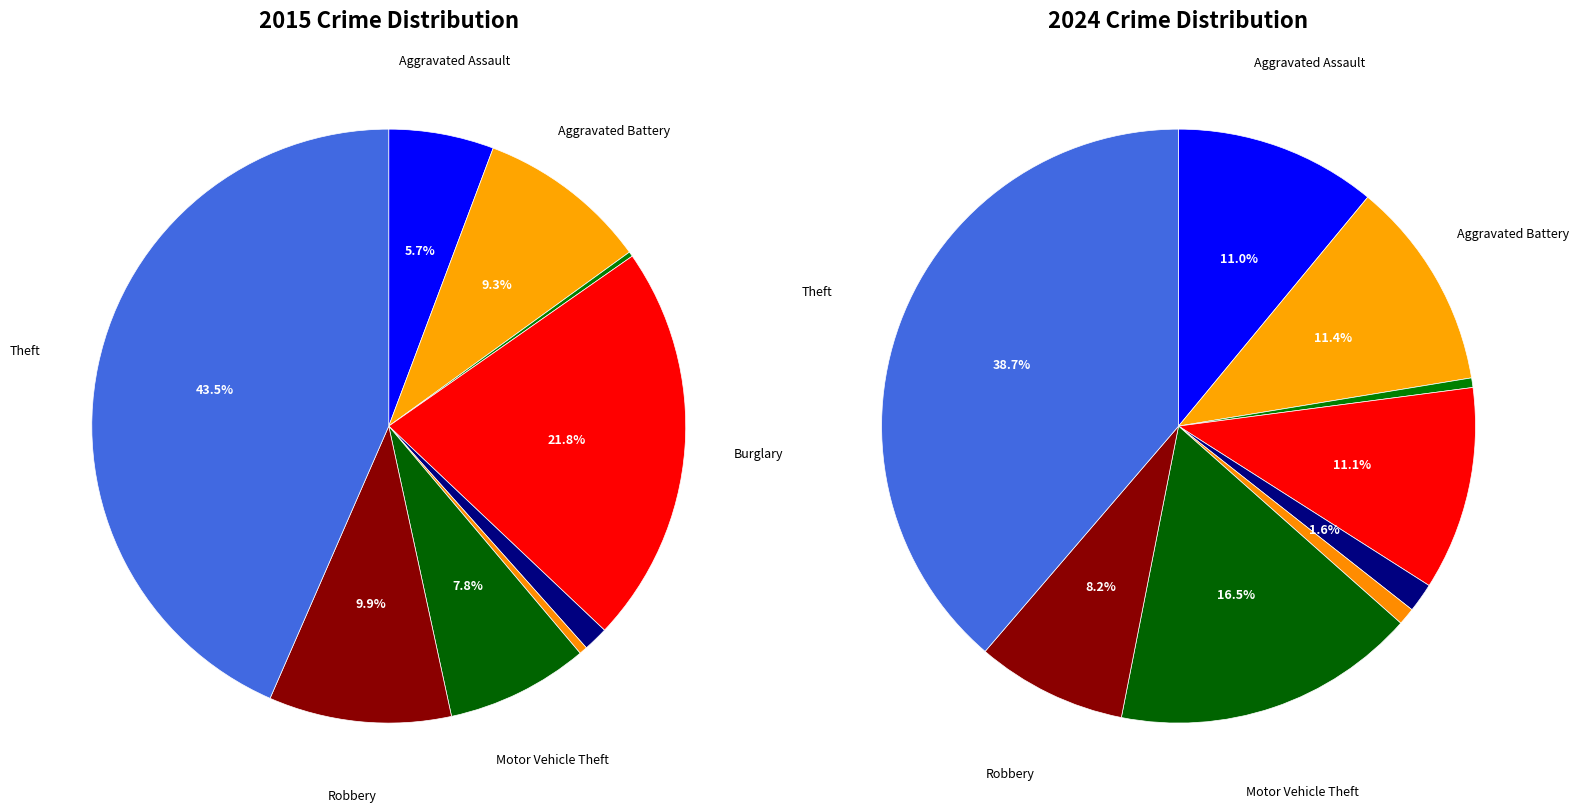

Is there a majority slice in this chart?

No